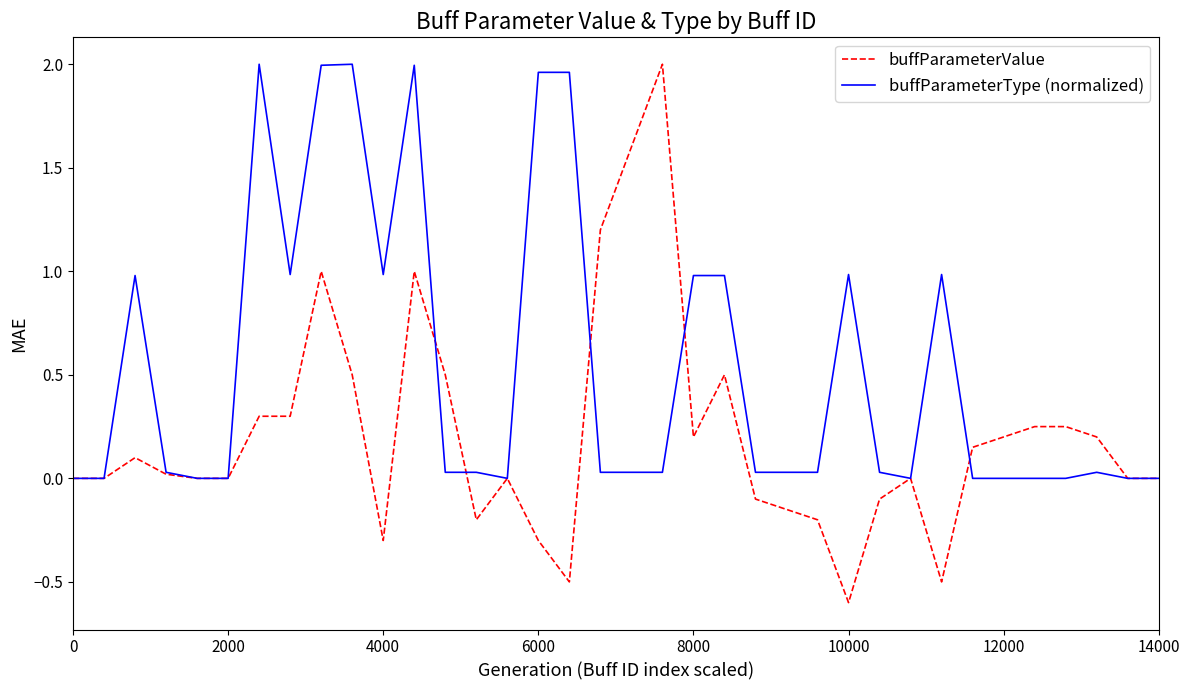

What is the sum of all buffParameterType (normalized) values?

19.1